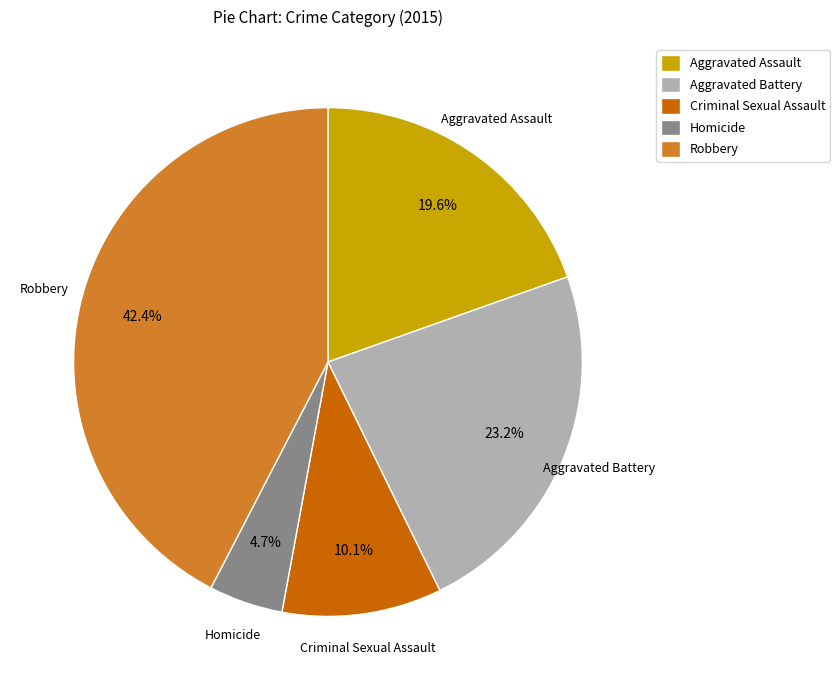

Is it true that Robbery is 50% of the pie?

False